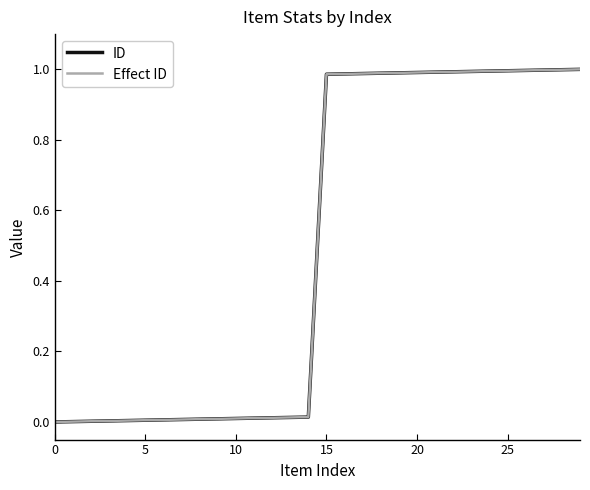

Is this an area chart (filled region under the line)?

No